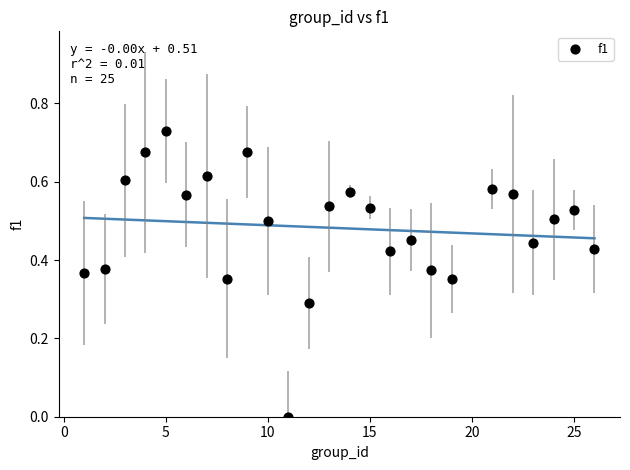

What is the range of X values (max minus min)?

25.0